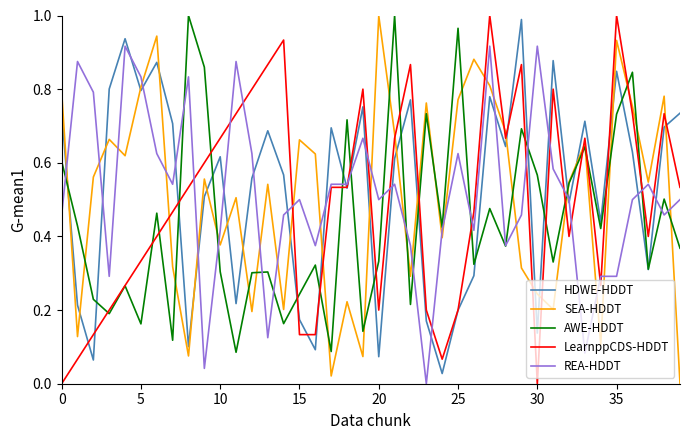

What are all the series names shown in the legend?

HDWE-HDDT, SEA-HDDT, AWE-HDDT, LearnppCDS-HDDT, REA-HDDT